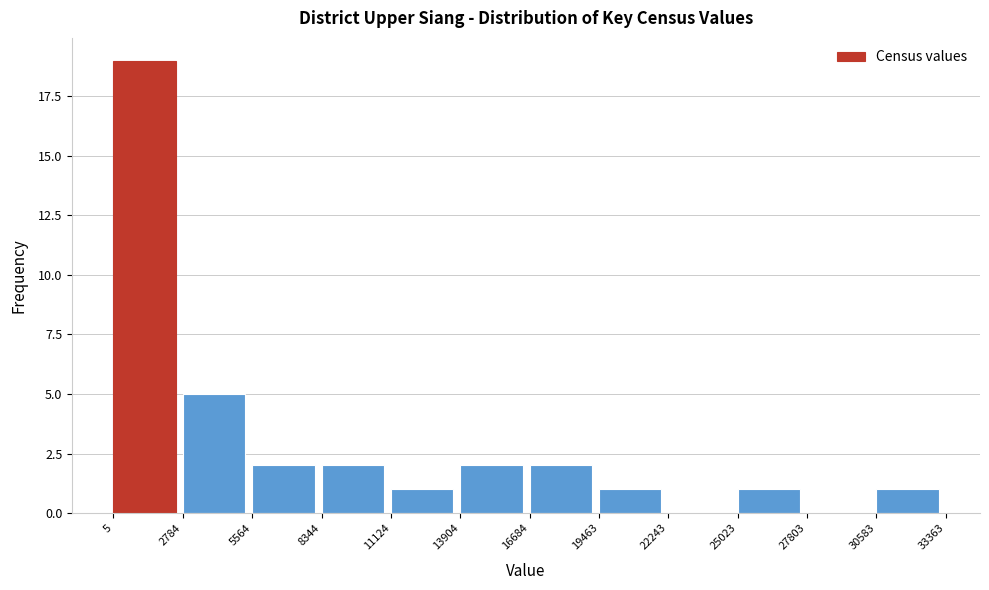

What is the height of the bar covering 11124 to 13904 on the x-axis? The values are not printed on the chart, so give them approximately, as read against the axis.

1